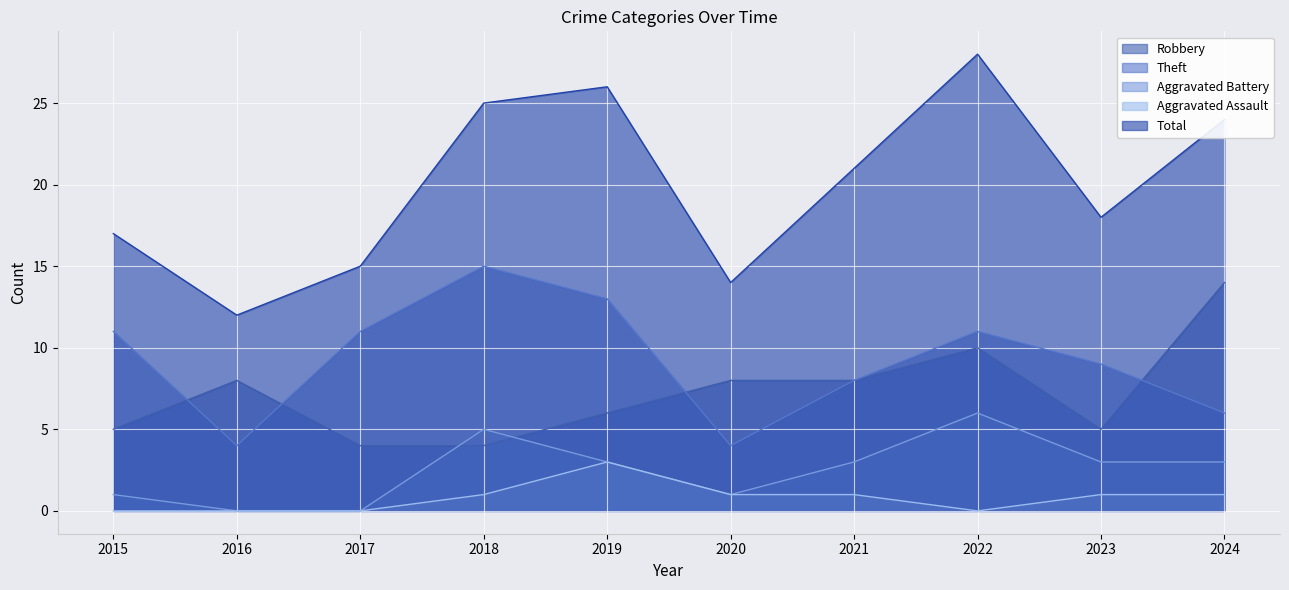

True or false: Aggravated Battery and Aggravated Assault intersect in this chart.

False